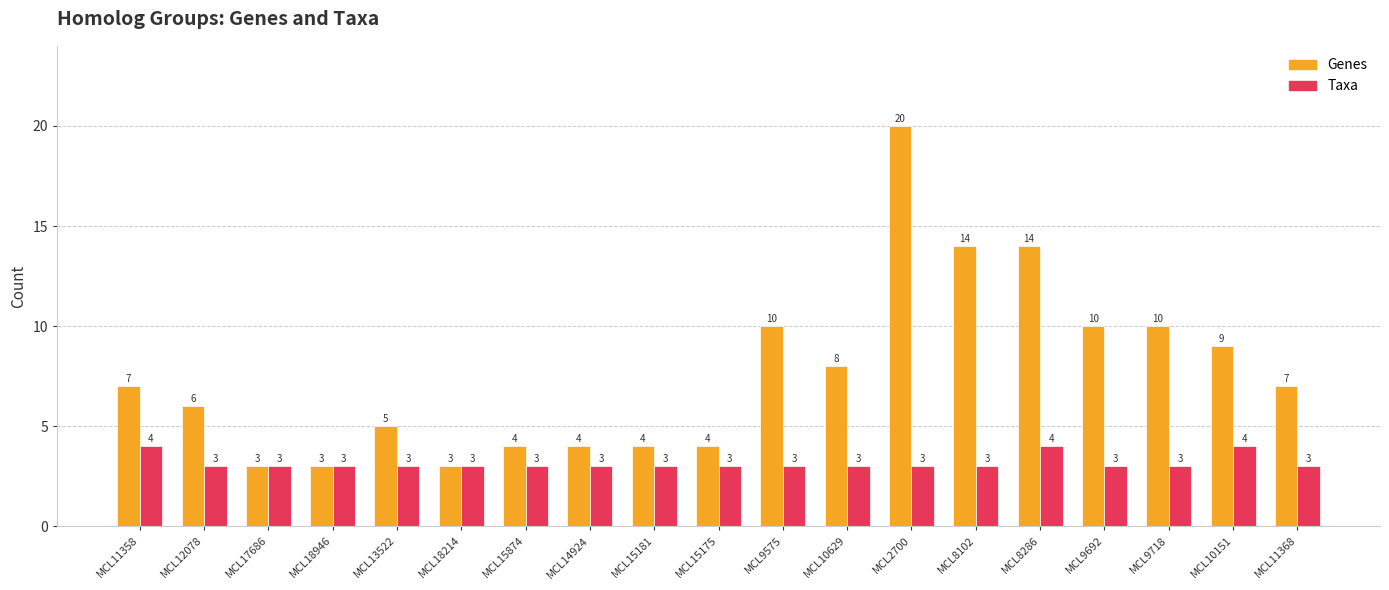

What is the total value across all series at MCL12078?

9